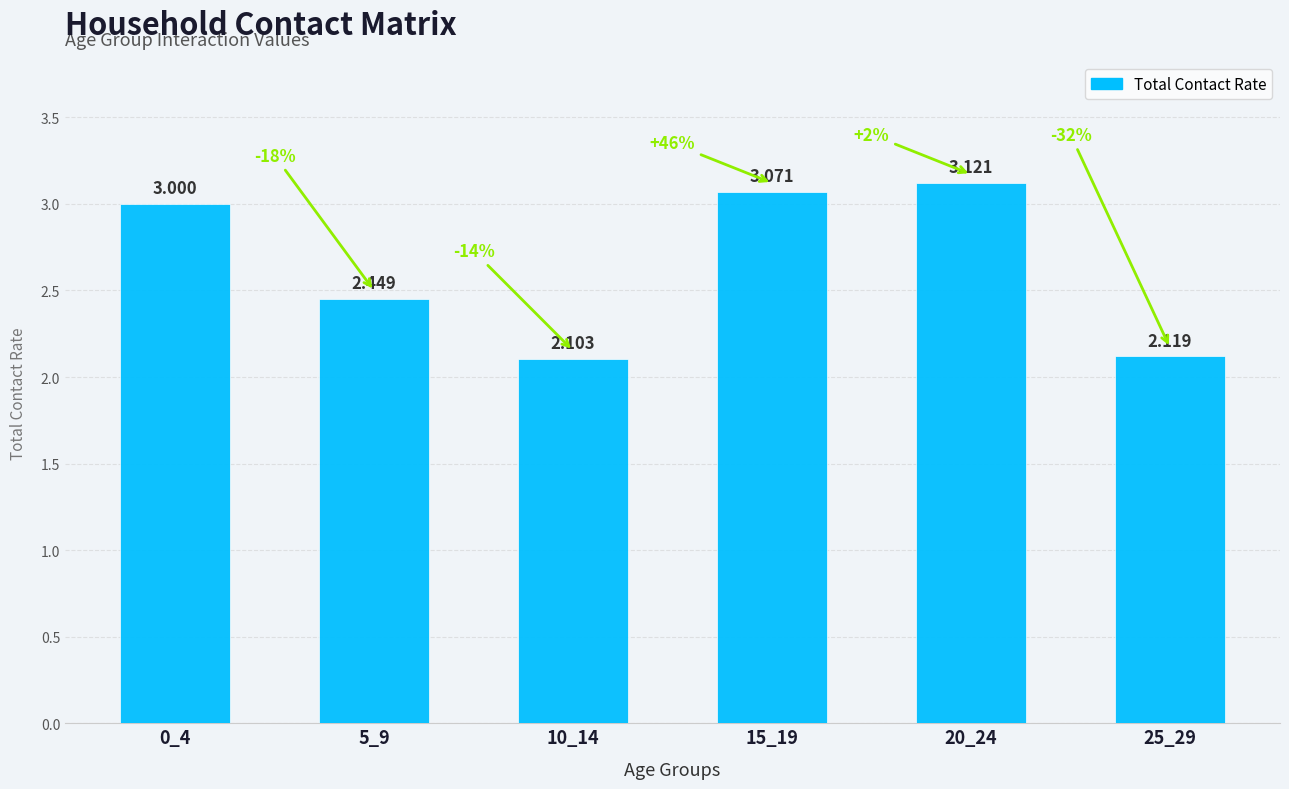

What is the sum of all values?

15.9